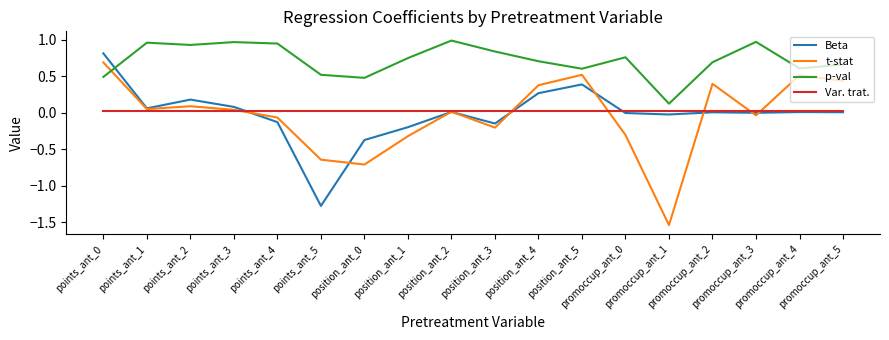

How many intersections are there between p-val and t-stat?

1